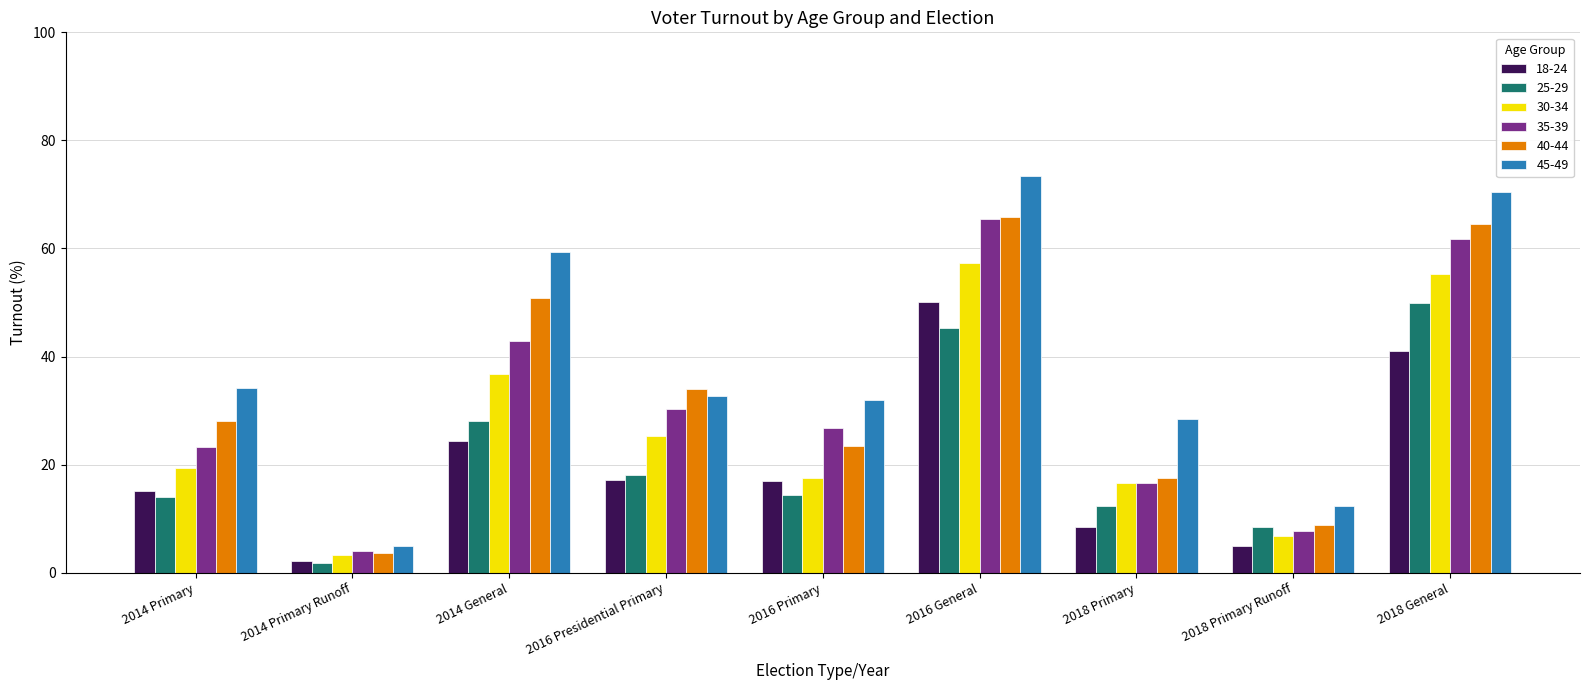

Is the value of 35-39 at 2018 Primary greater than the value of 45-49 at 2016 Presidential Primary?

No